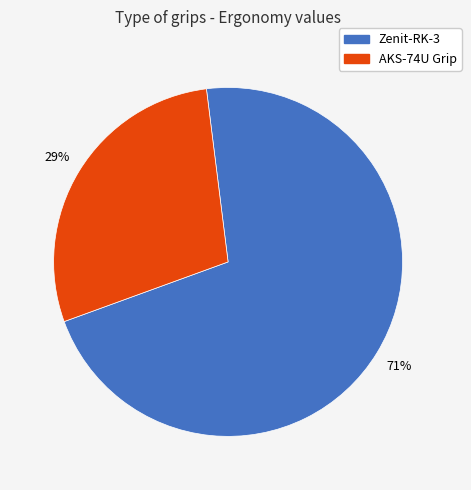

Count the number of slices in the pie.

2